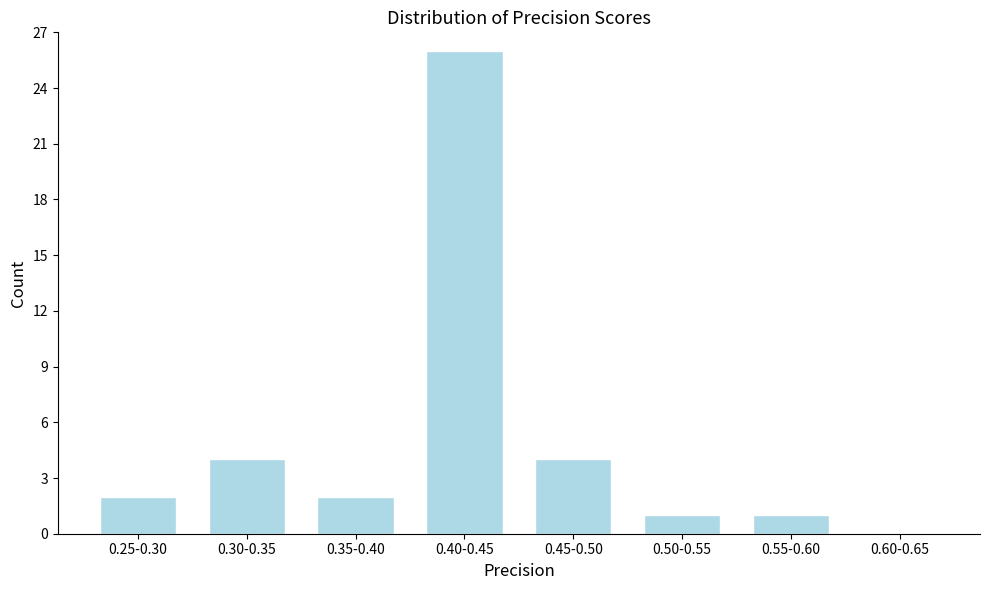

Reading left to right, list all the values displayed in this chart.

0.25-0.30=2	0.30-0.35=4	0.35-0.40=2	0.40-0.45=26	0.45-0.50=4	0.50-0.55=1	0.55-0.60=1	0.60-0.65=0